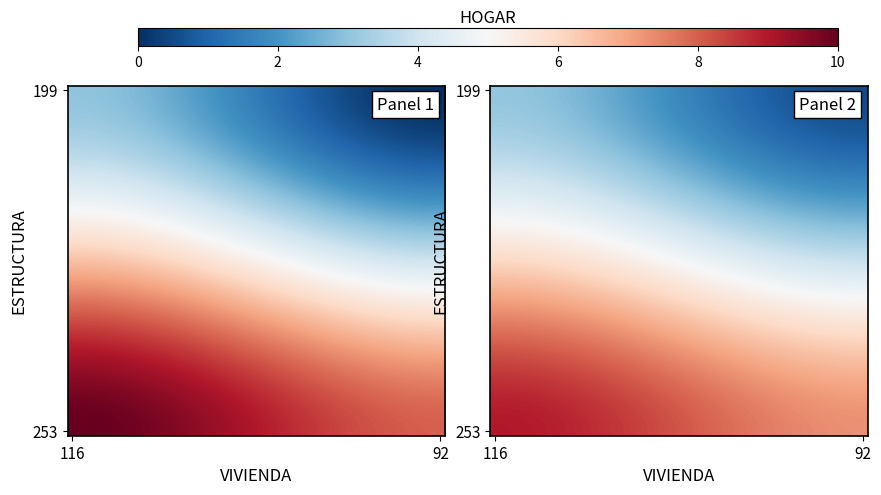

Which category has the highest value across all series?

116